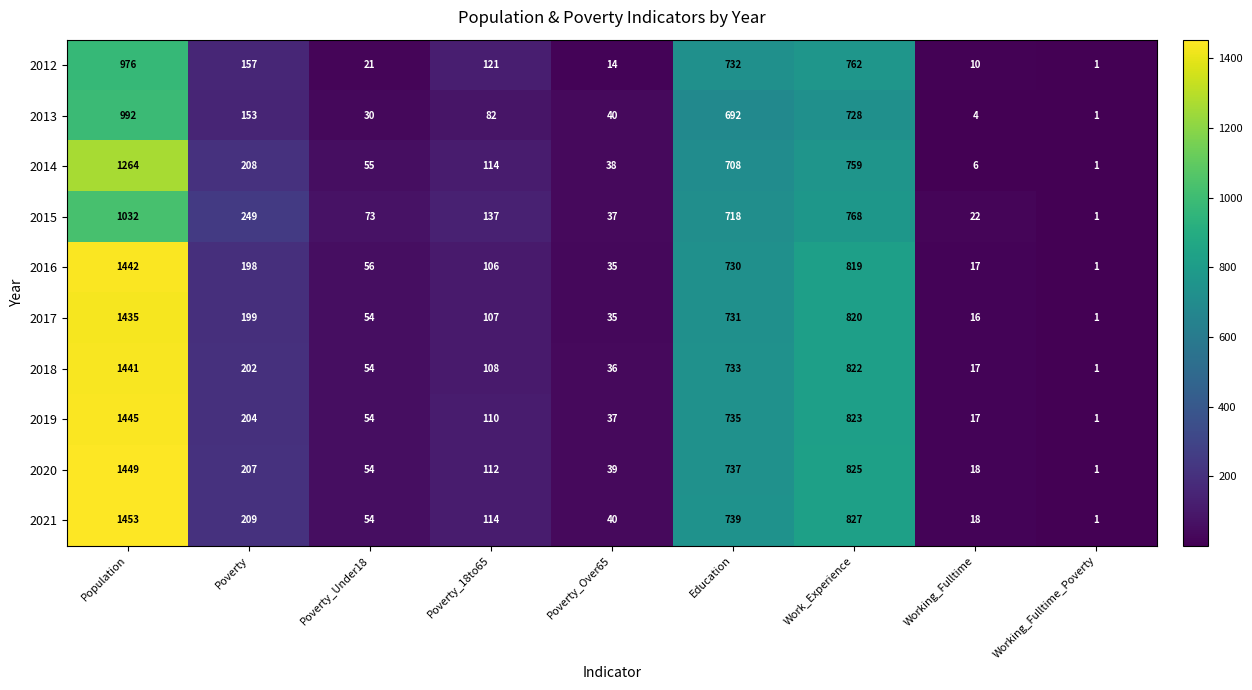

The value of 2013 at Working_Fulltime_Poverty is 1. True or false?

True